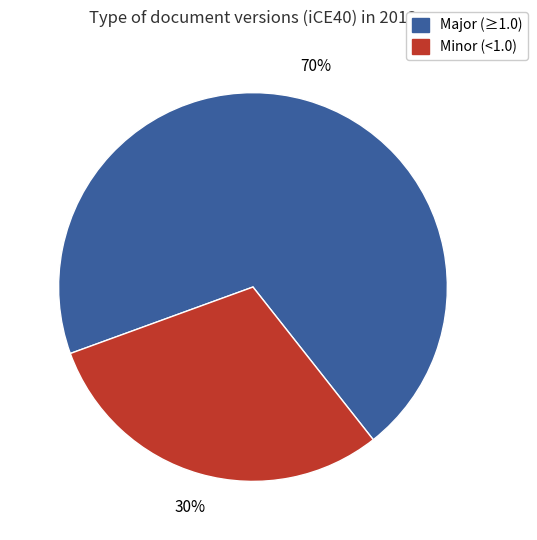

Which has a higher value, Minor (<1.0) or Major (≥1.0)?

Major (≥1.0)